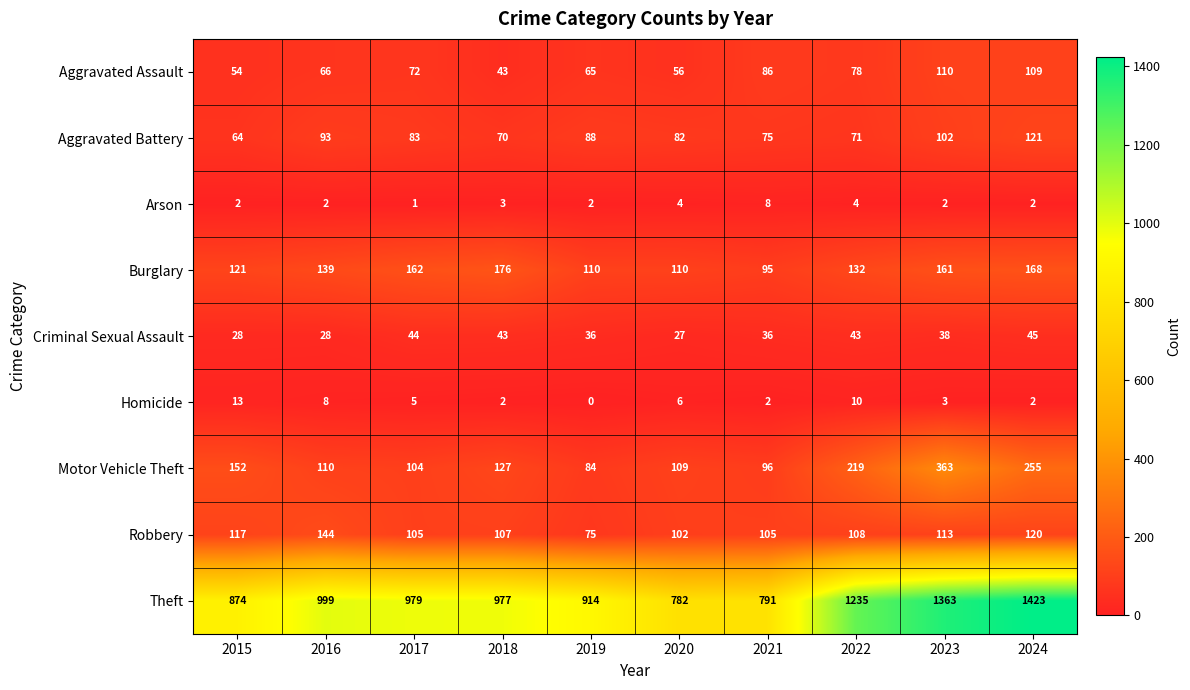

The value of Homicide at 2024 is 3. True or false?

False